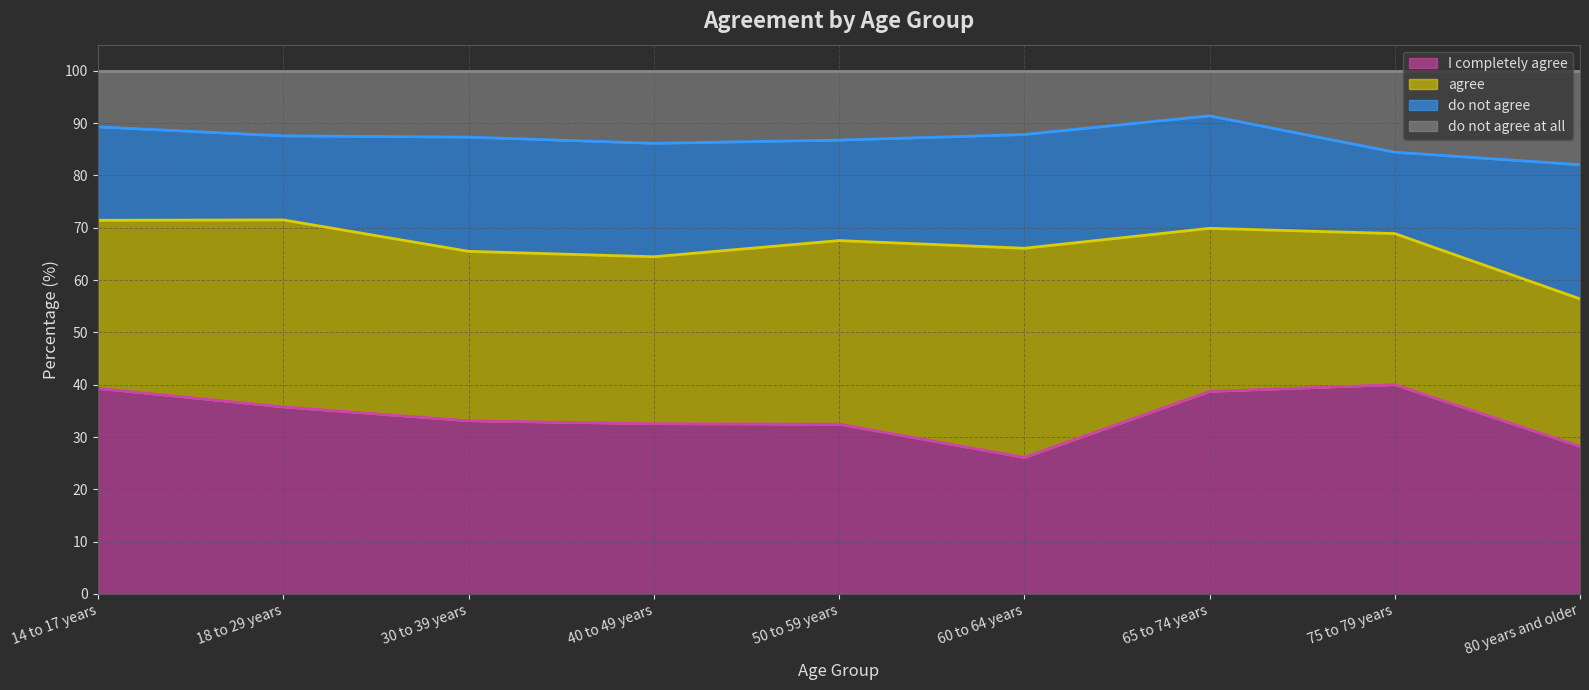

In do not agree at all, how many points are lower than both neighbors (excluding endpoints)?

1